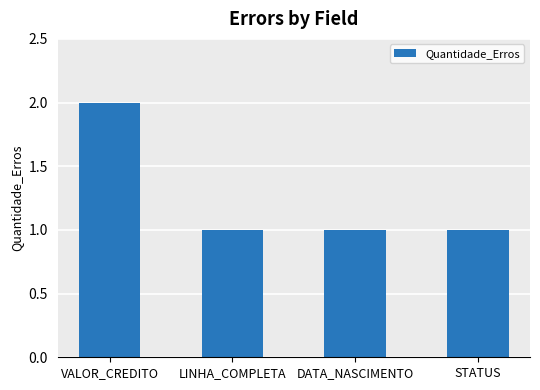

Which label corresponds to the largest value in the chart?

VALOR_CREDITO